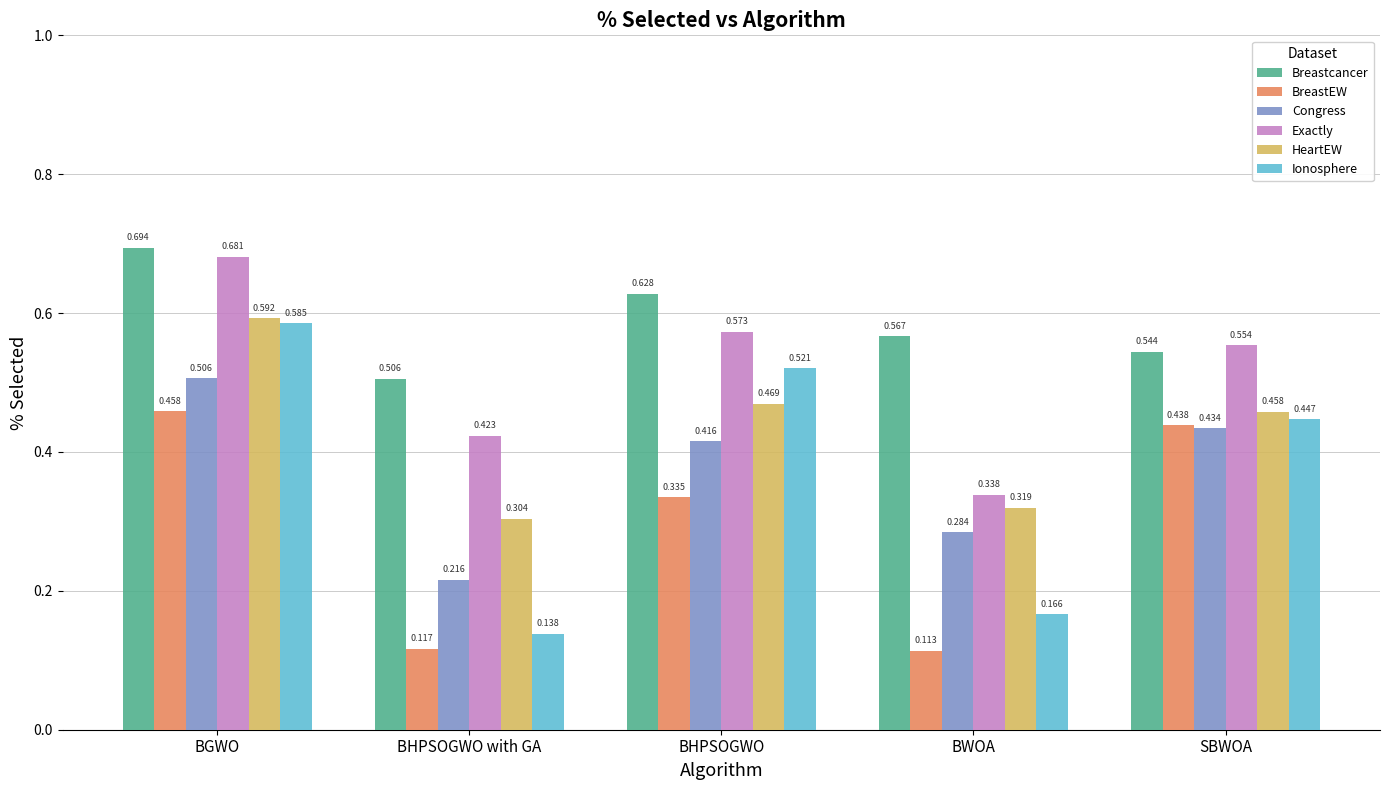

Does the chart contain any negative values?

No